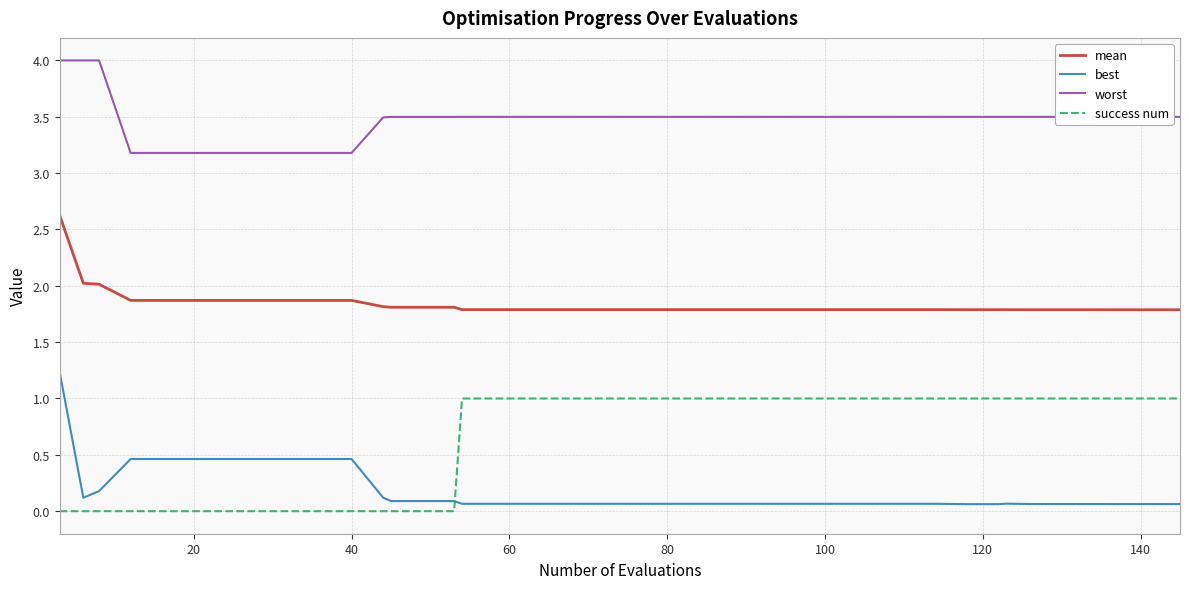

How many categories are shown in the chart?

40